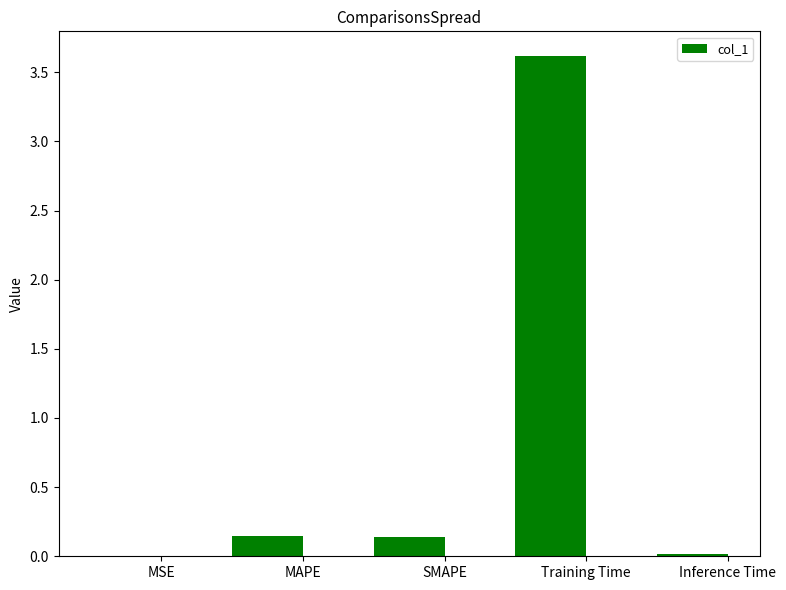

Between MSE and Training Time, which is larger?

Training Time